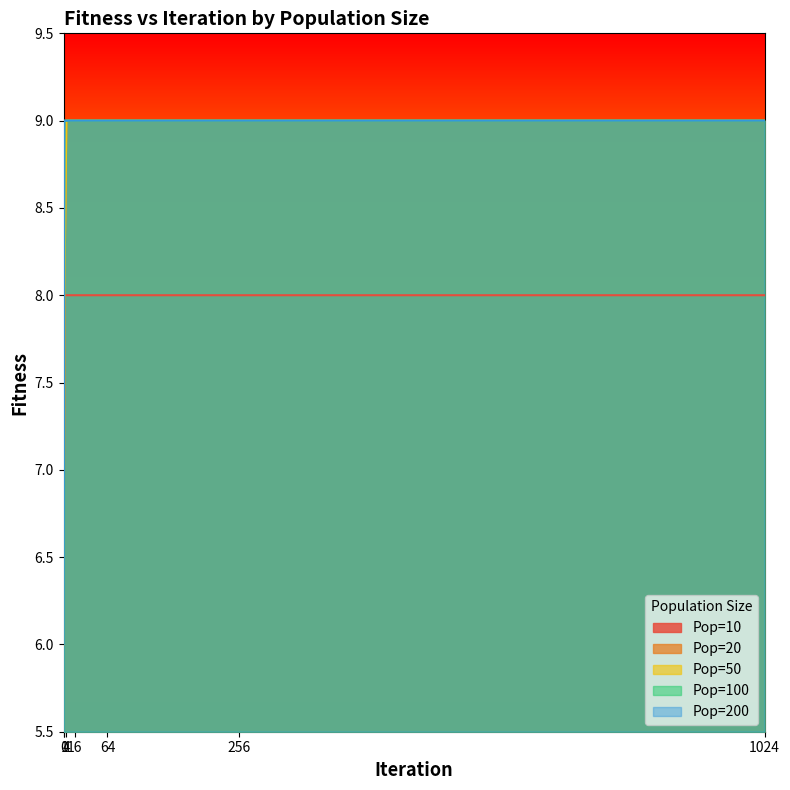

Rank the series at 64 from lowest to highest value.

Pop=10, Pop=20, Pop=50, Pop=100, Pop=200